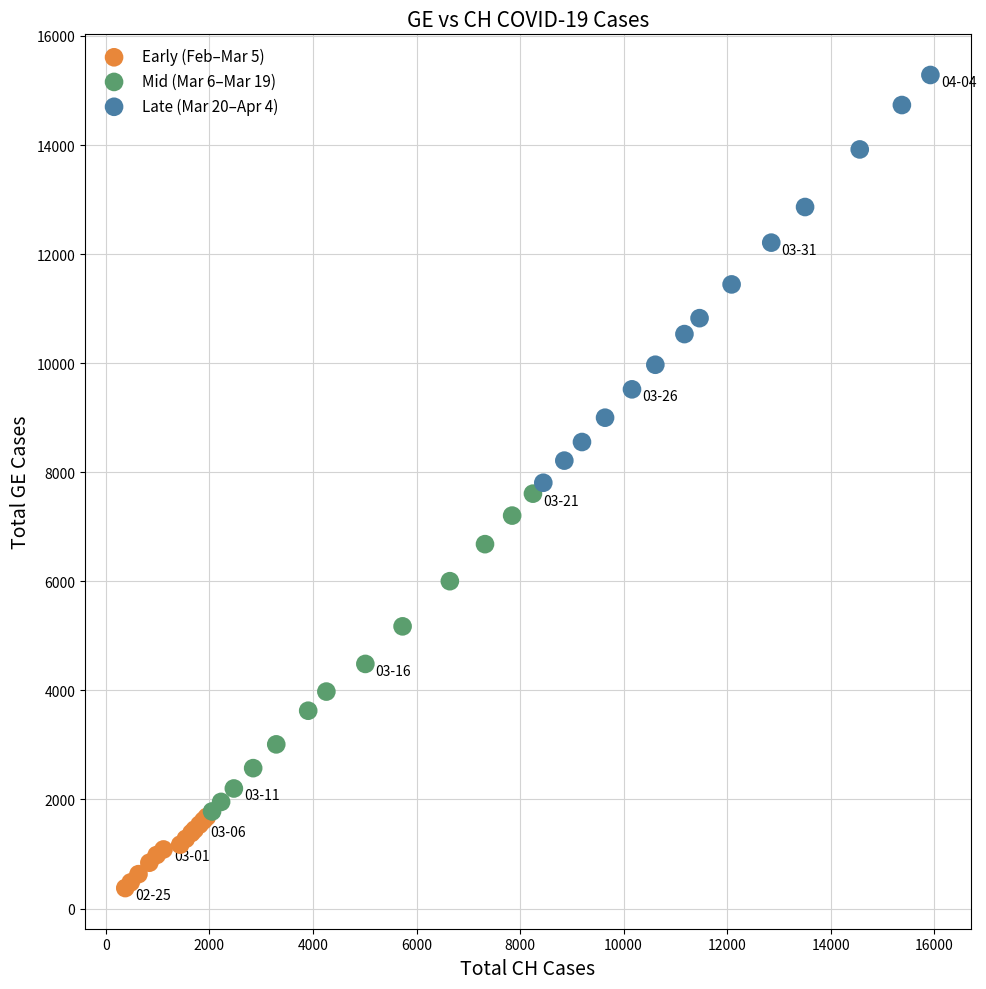

Which series reaches the minimum Y coordinate?

Early (Feb–Mar 5)